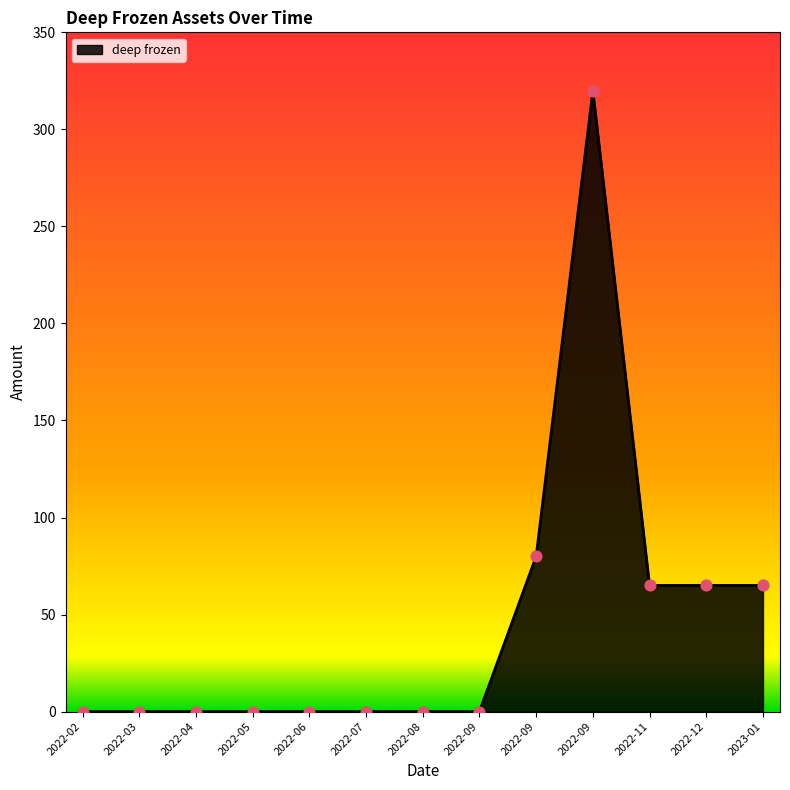

Does the chart have visible grid lines?

No